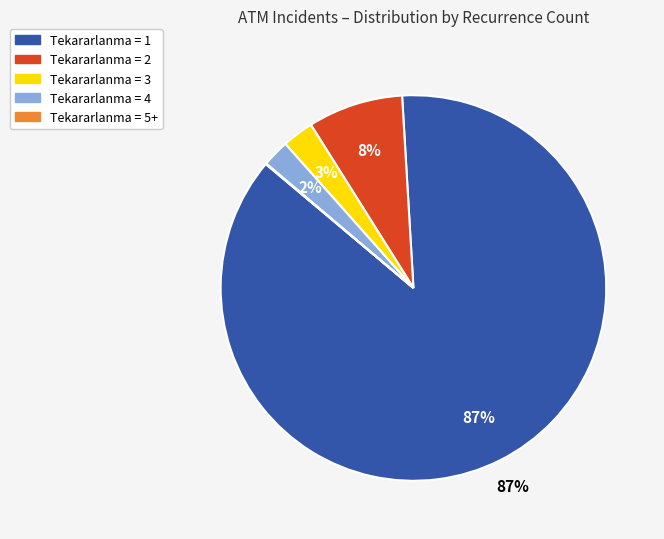

Is there a majority slice in this chart?

Yes